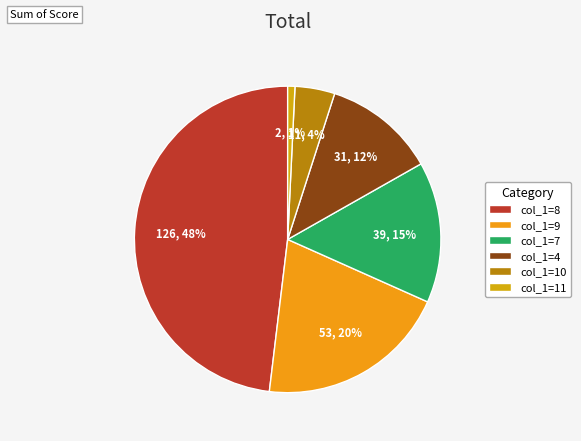

How many slices are in this pie chart?

6